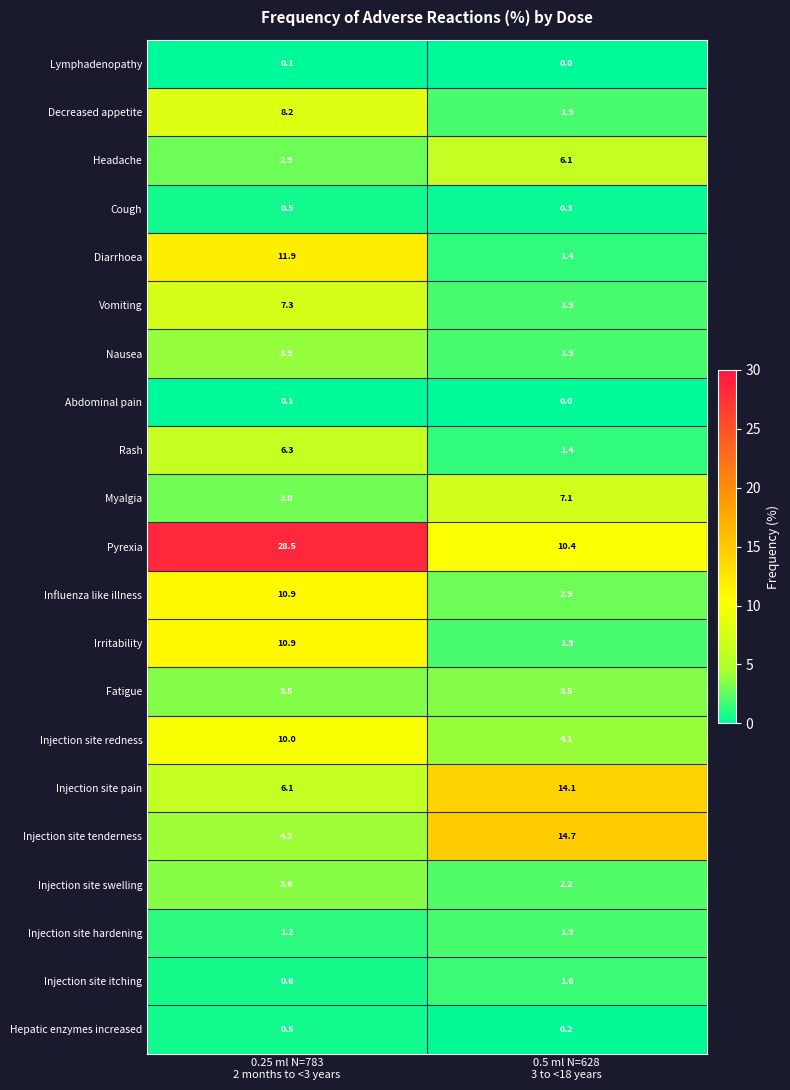

How many categories are shown in the chart?

2